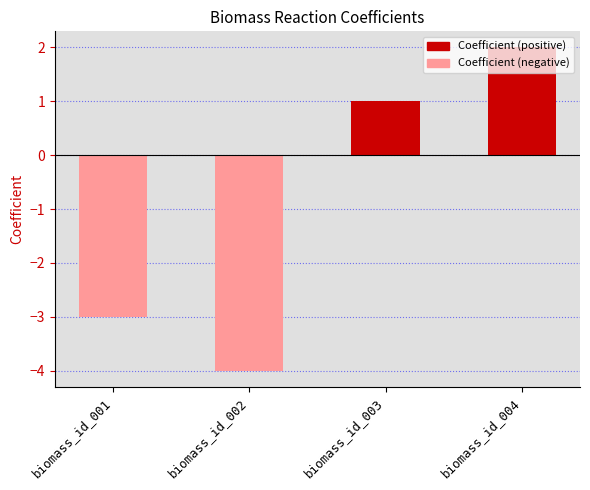

What is the approximate value at biomass_id_001?

-3